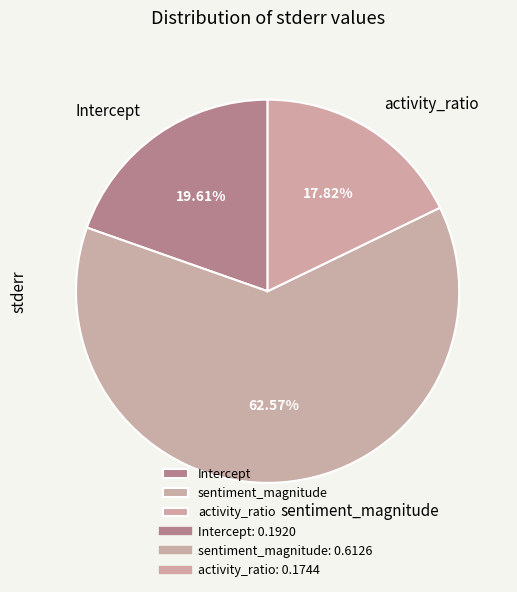

Which category has the biggest portion of the pie?

sentiment_magnitude